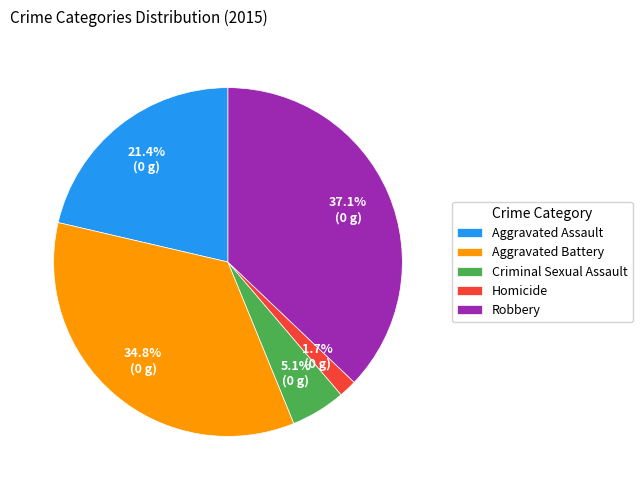

What portion of the pie excludes Criminal Sexual Assault?

94.9%